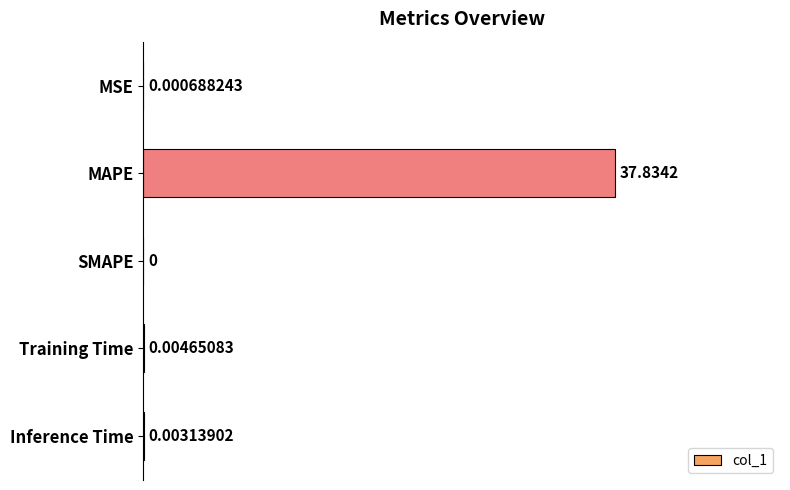

At which label is the value closest to 0?

SMAPE